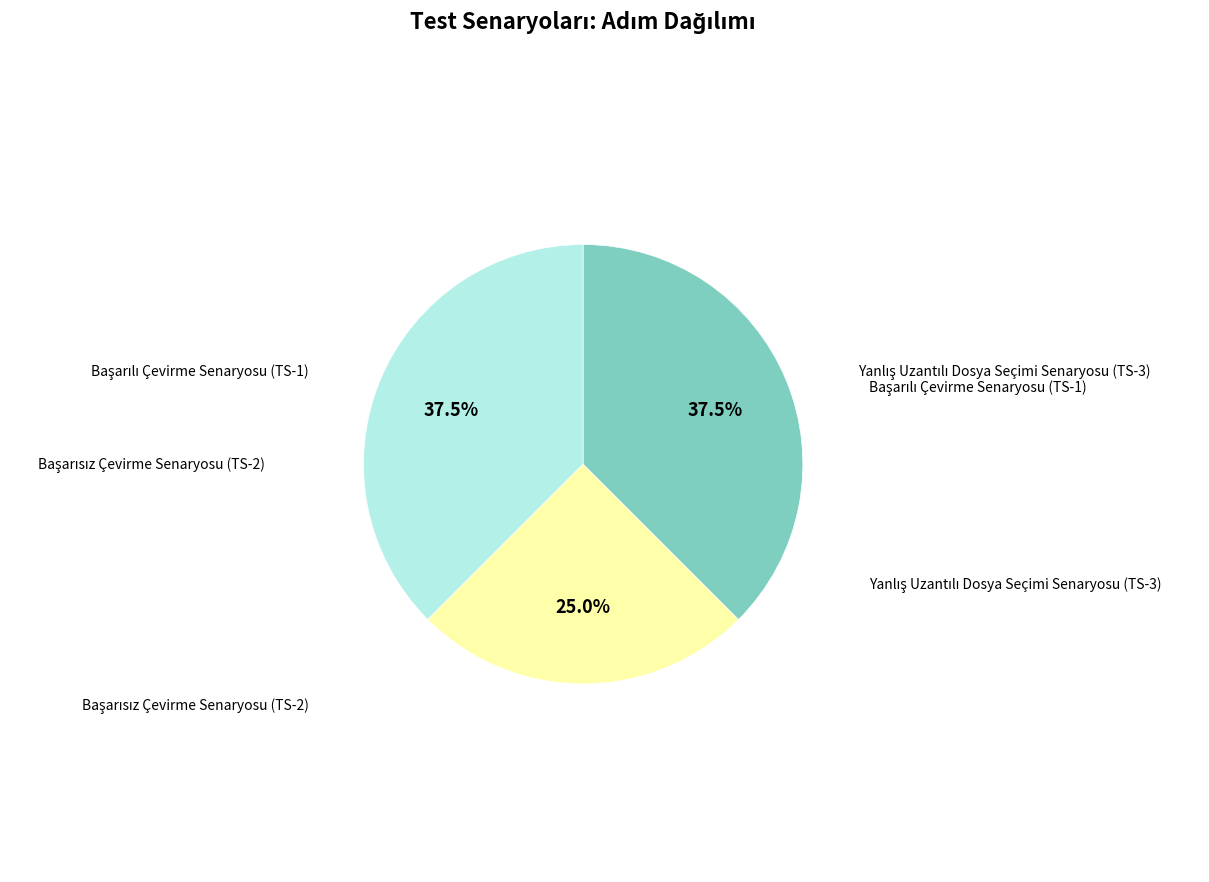

Is there any slice that represents more than half of the pie?

No